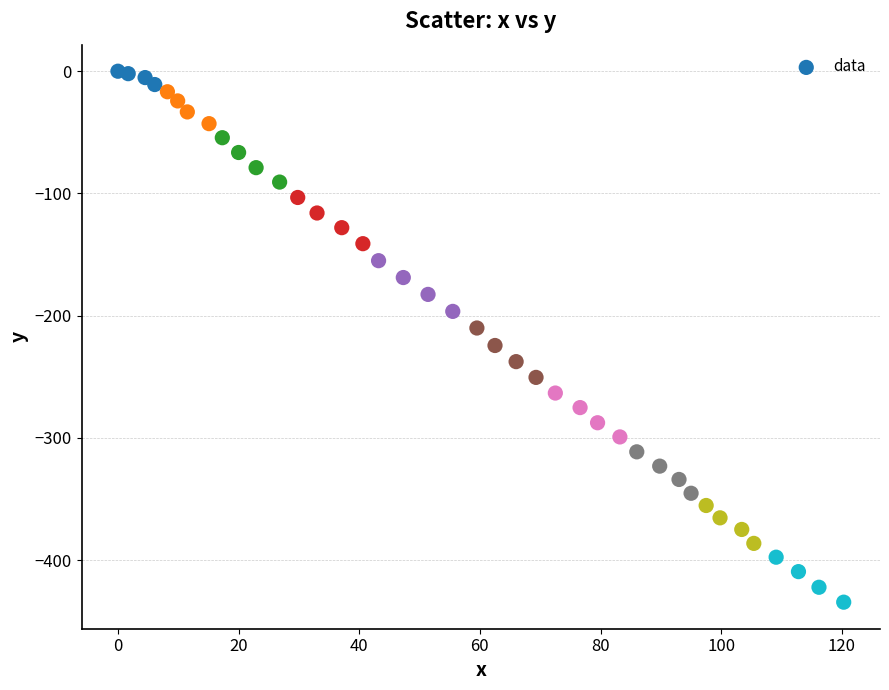

What is the range of X values (max minus min)?

120.3